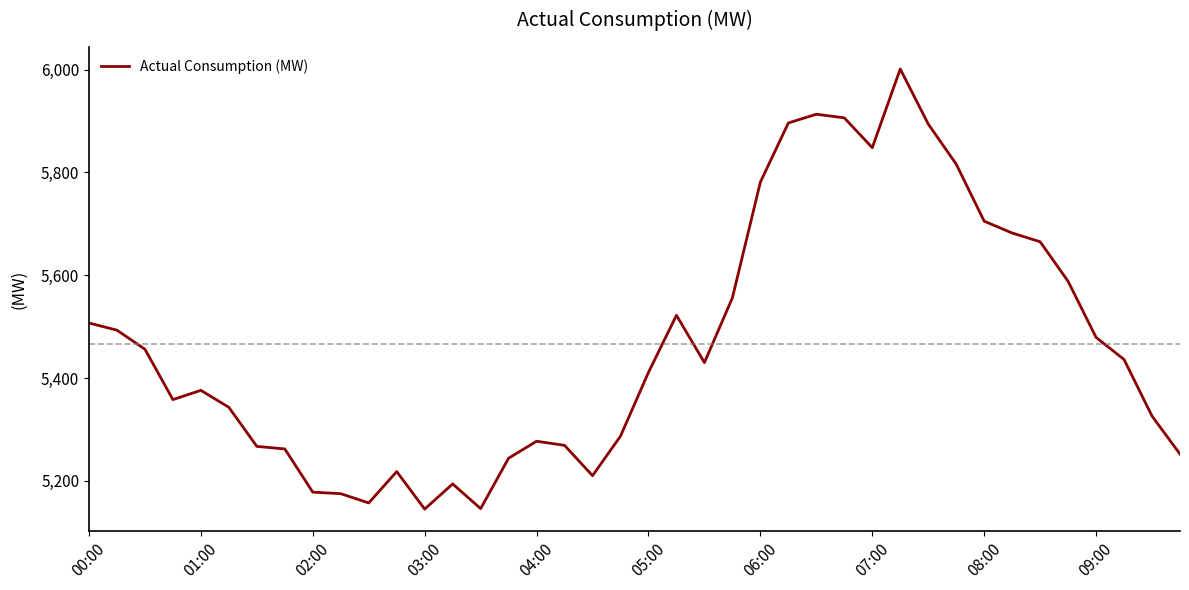

What is the difference between the maximum and minimum values?

856